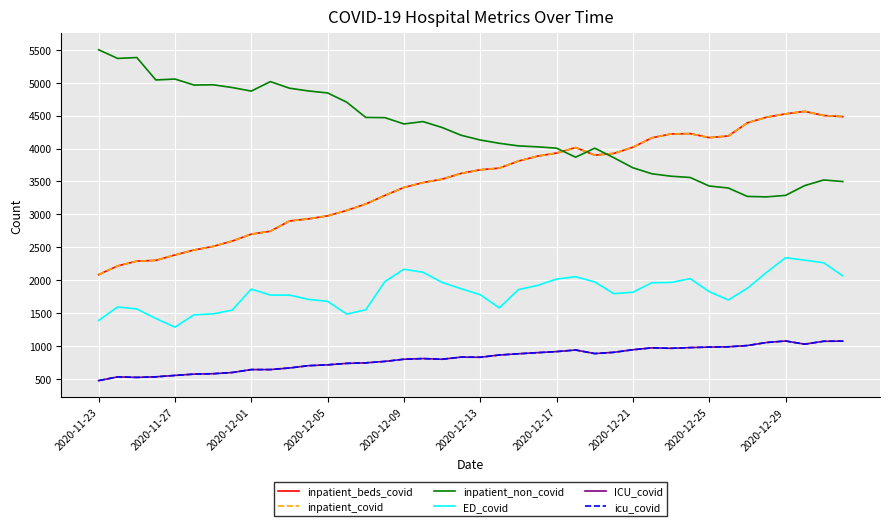

What is the difference between the maximum and second lowest values in the inpatient_non_covid series?

2228